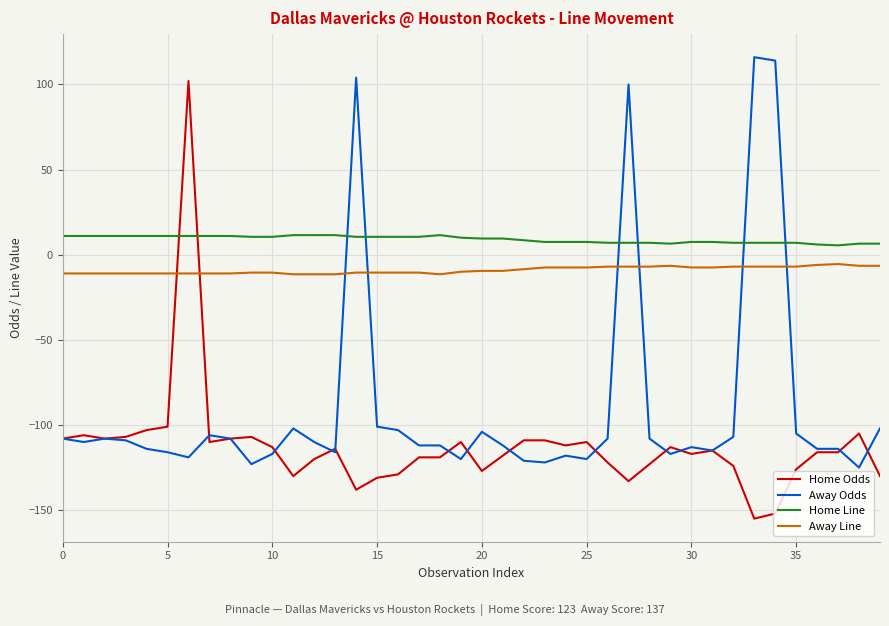

What are all the series names shown in the legend?

Home Odds, Away Odds, Home Line, Away Line